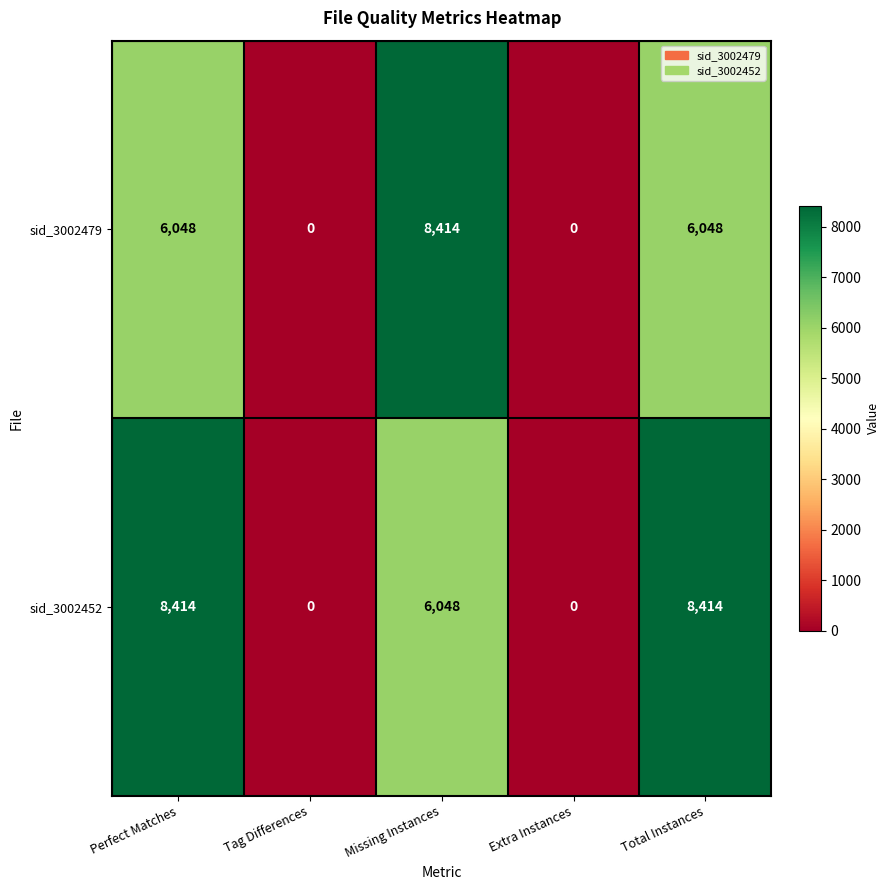

At how many categories does at least one series exceed 184?

3